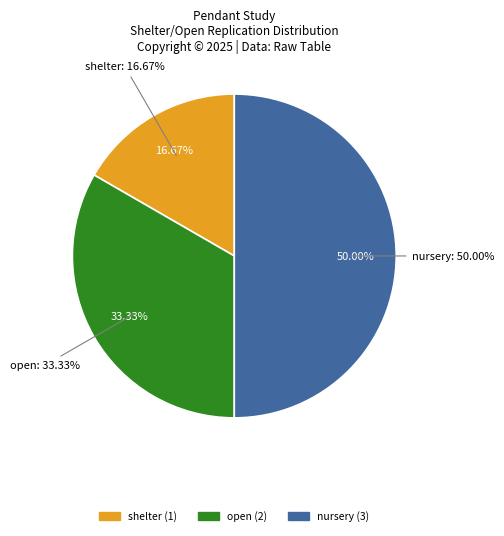

To the nearest percent, what portion does nursery represent?

50%